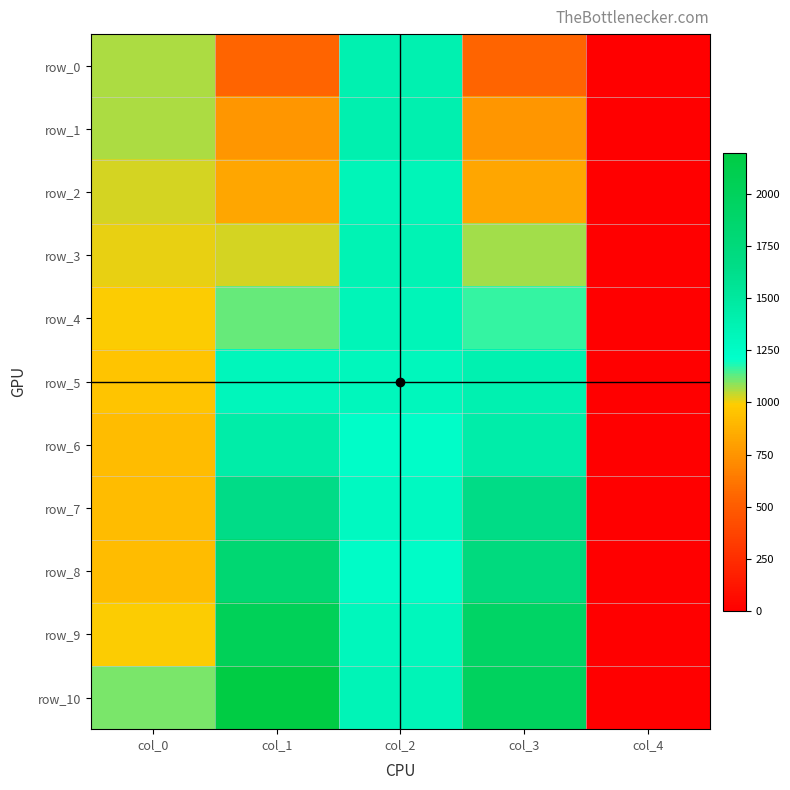

Which category has the lowest value in the row_4 series?

col_4